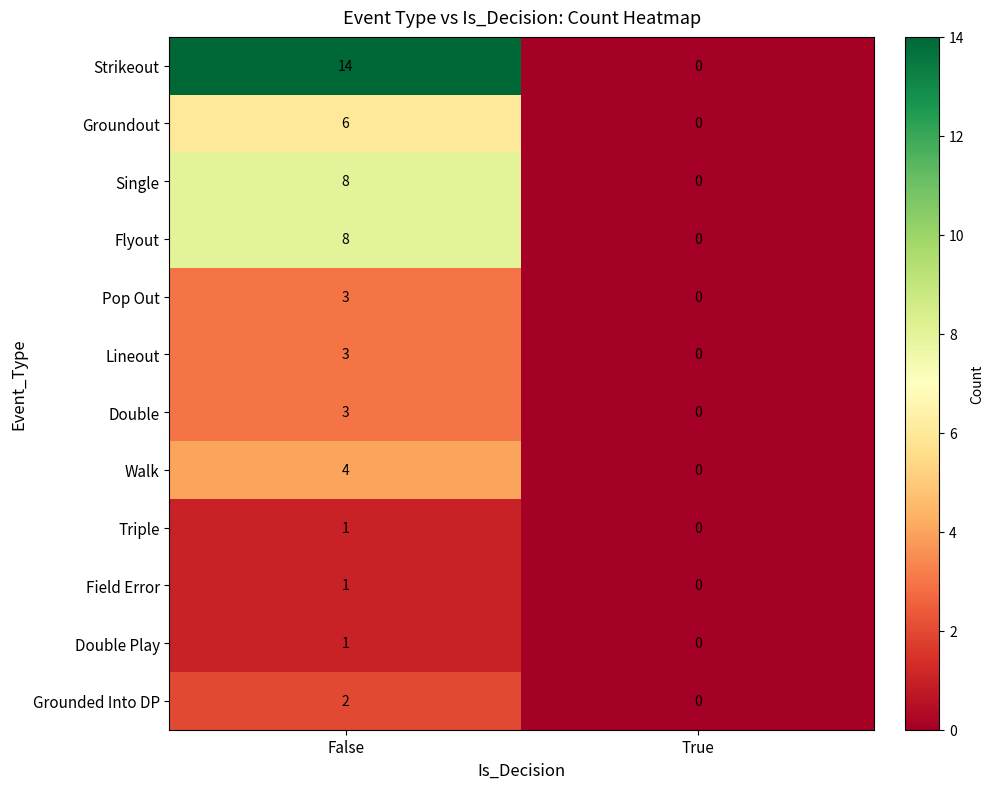

The value of Single at False is 14. True or false?

False